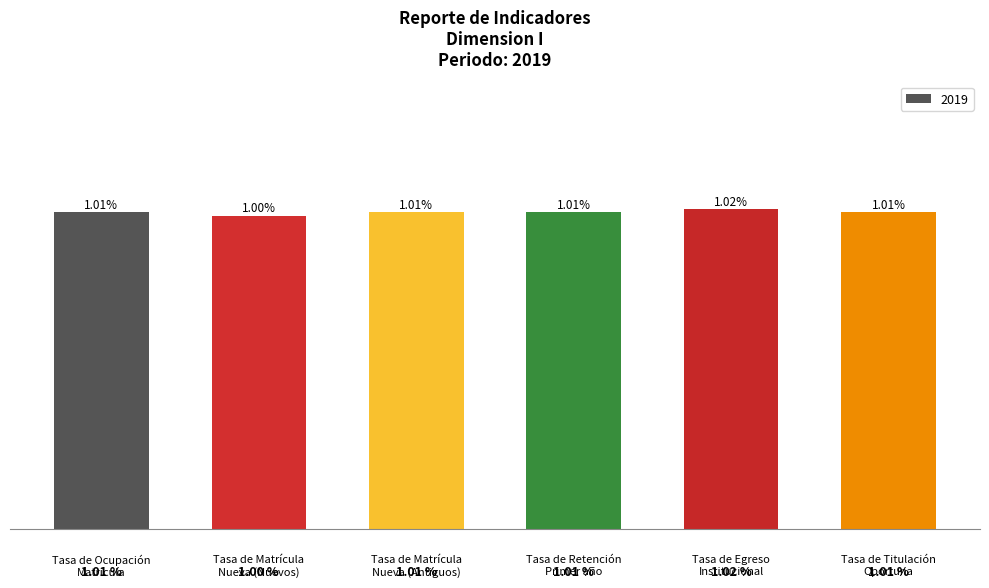

Are the bars horizontal?

No